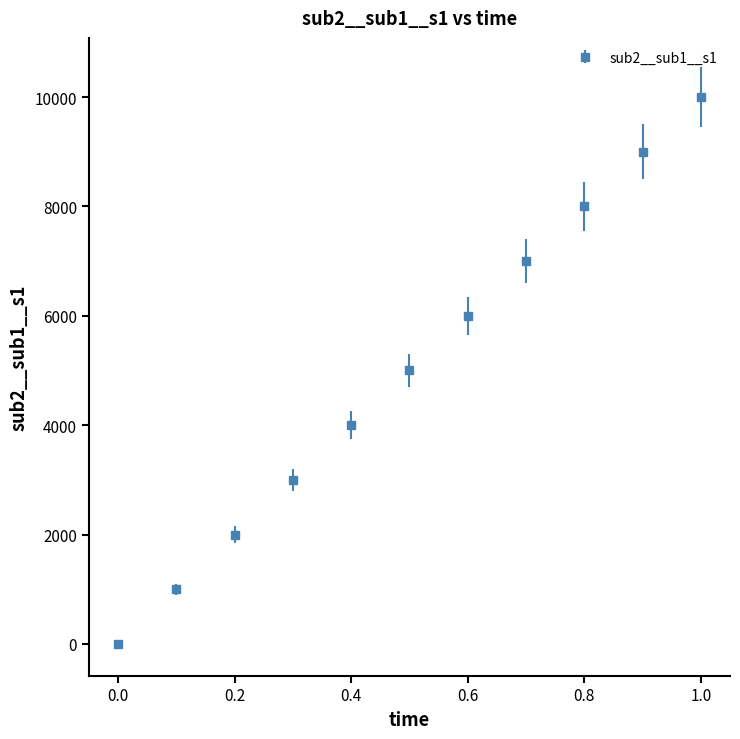

True or false: there are more than 1 points higher than both neighbors.

False